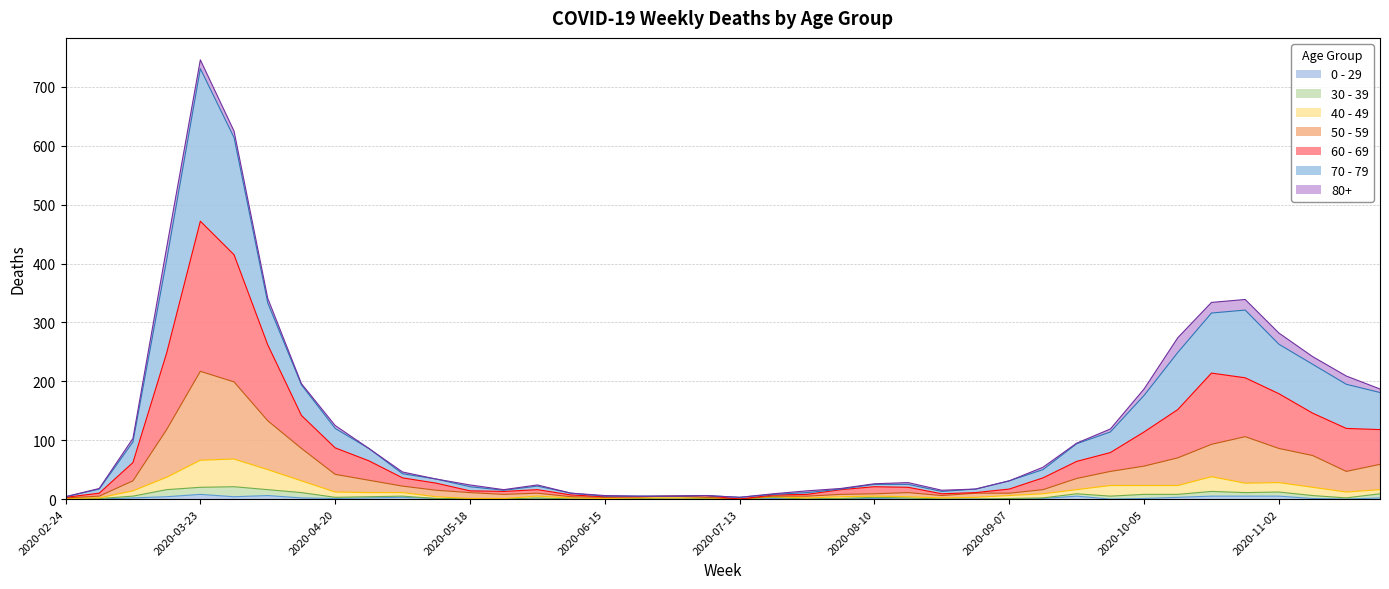

At which category is the sum across all series the highest?

2020-03-23